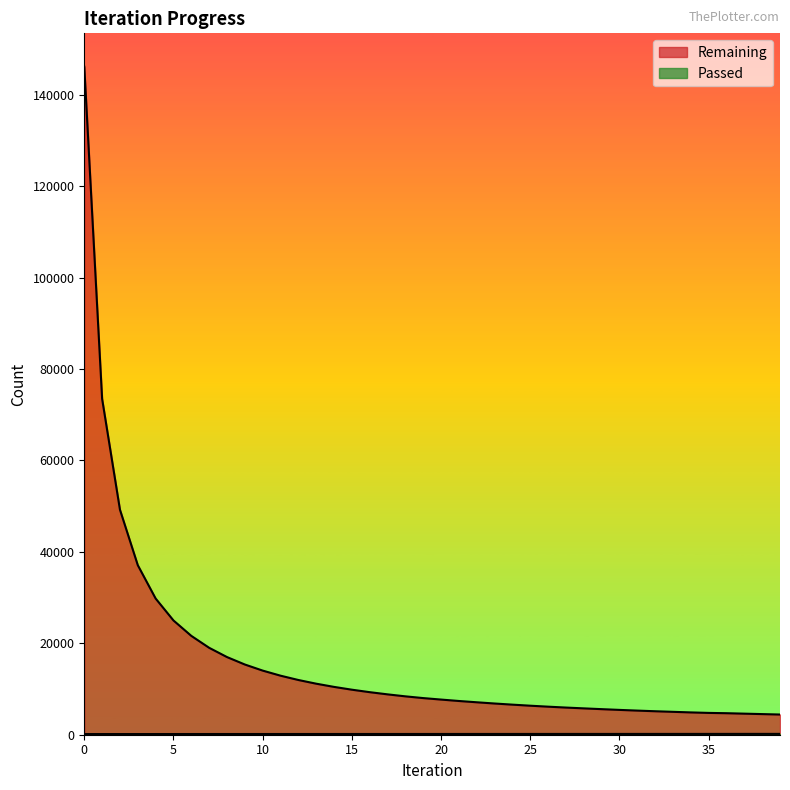

What is the total value across all series at 12?

12128